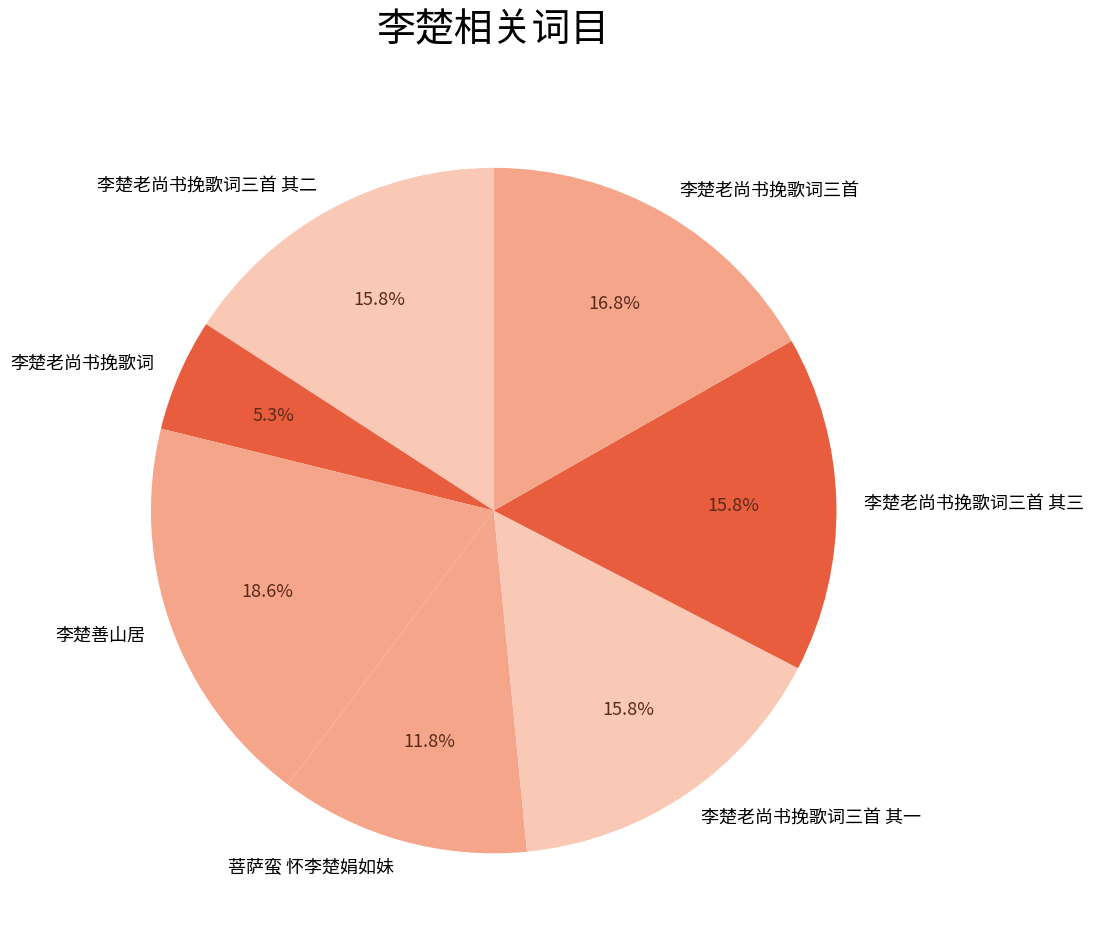

How many segments does this pie chart have?

7